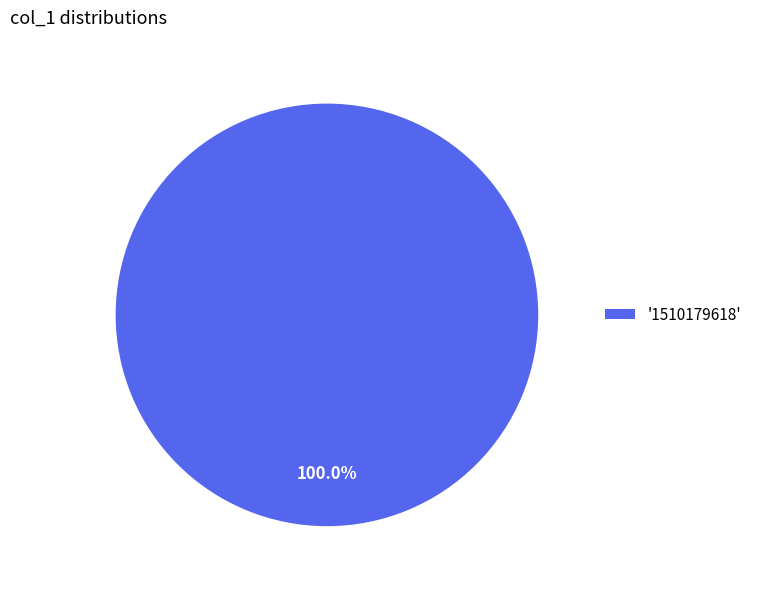

Rank the categories by value from highest to lowest.

'1510179618'